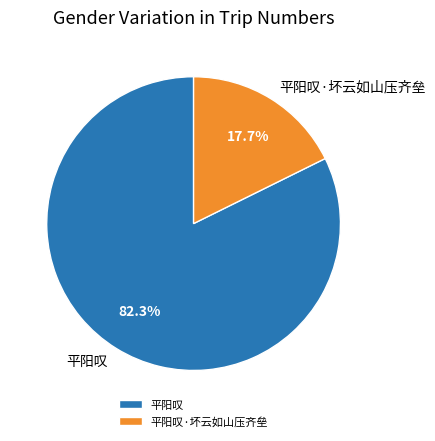

Which category has the biggest portion of the pie?

平阳叹